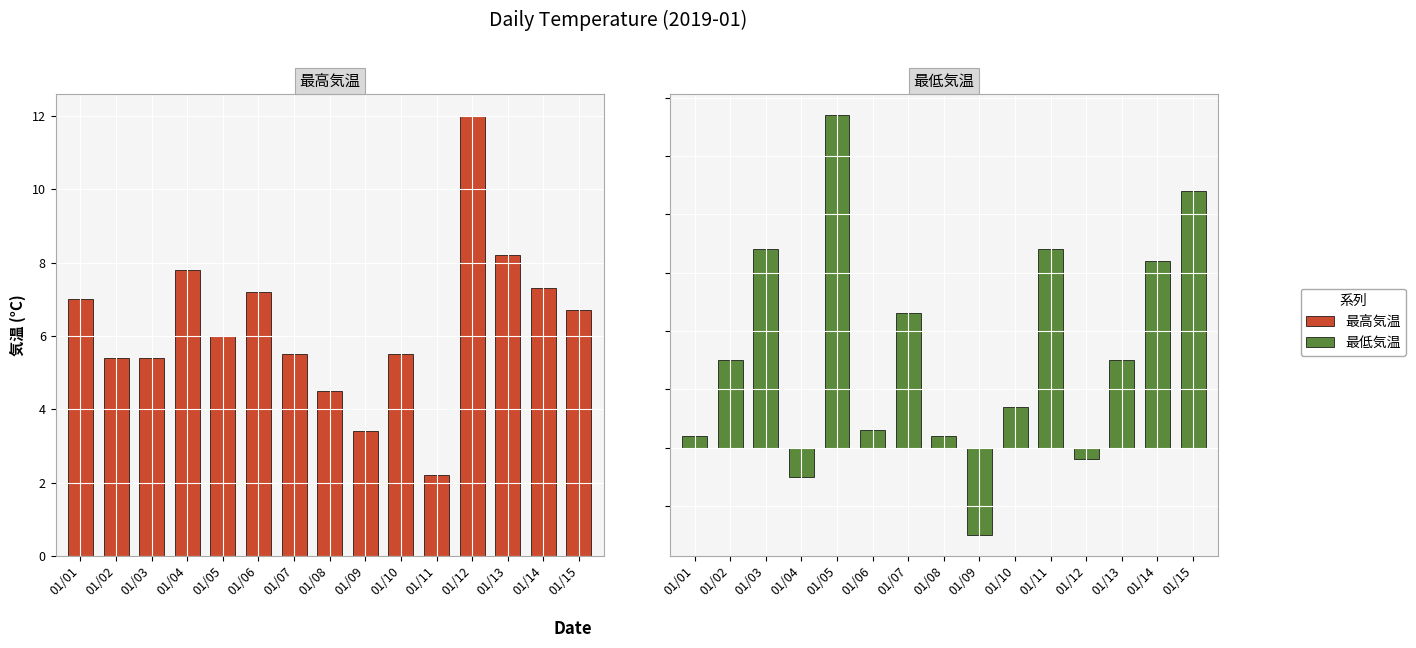

Where does the 最高気温 series first go above 6?

01/01